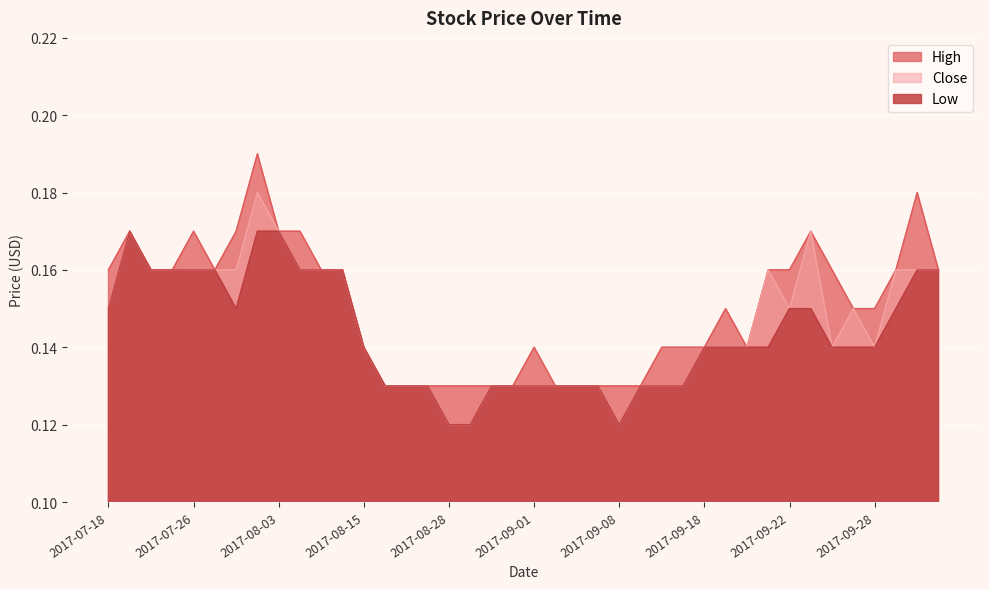

What is the minimum value shown in the chart?

0.1